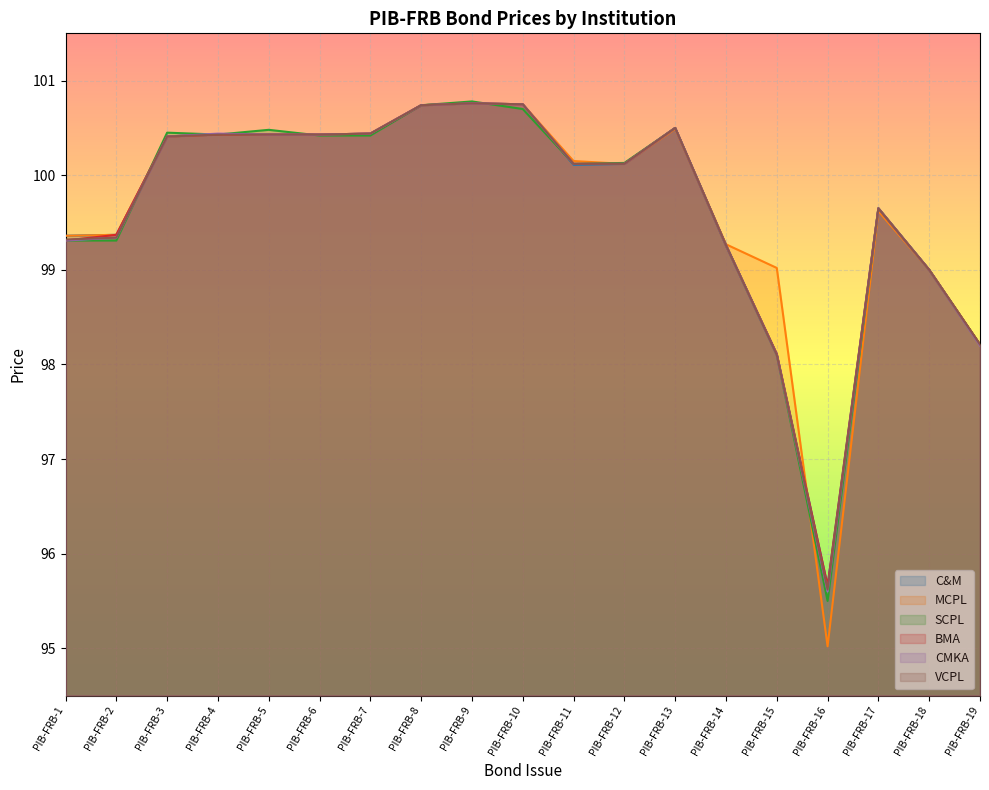

How many lines are shown in the chart?

6